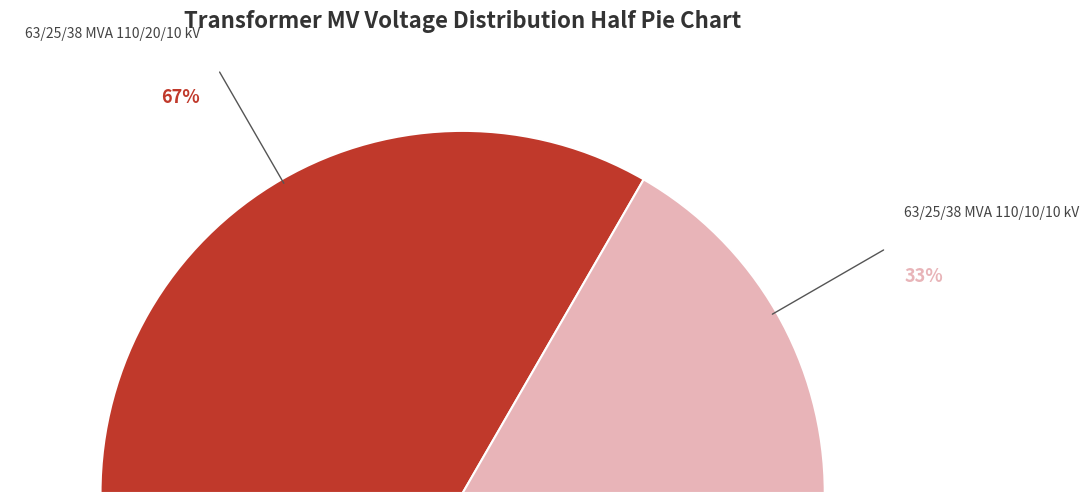

What percentage do 63/25/38 MVA 110/20/10 kV and 63/25/38 MVA 110/10/10 kV together represent?

100.0%